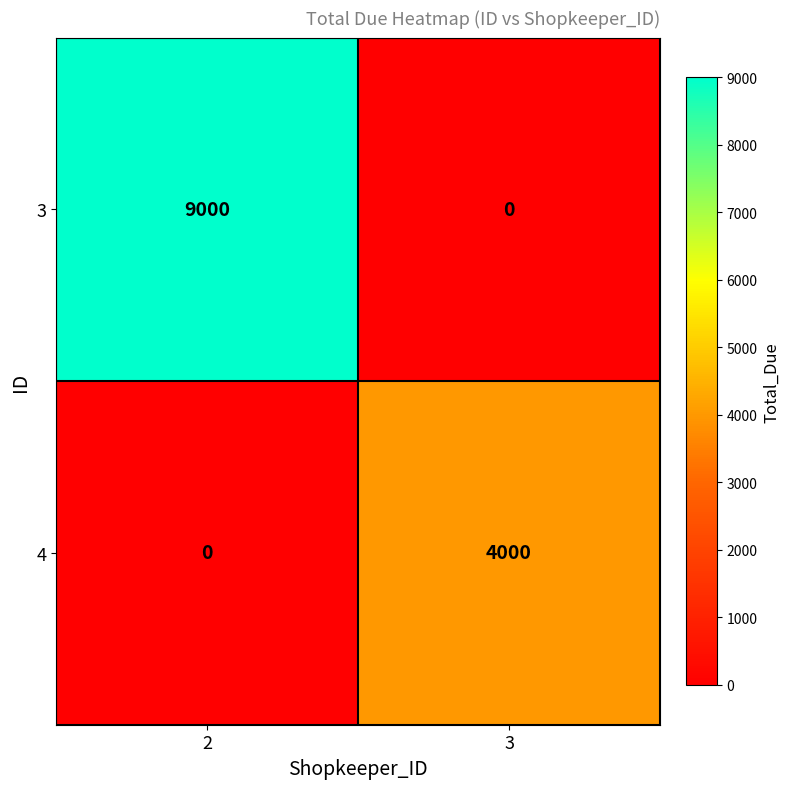

At how many categories does at least one series exceed 8679?

1